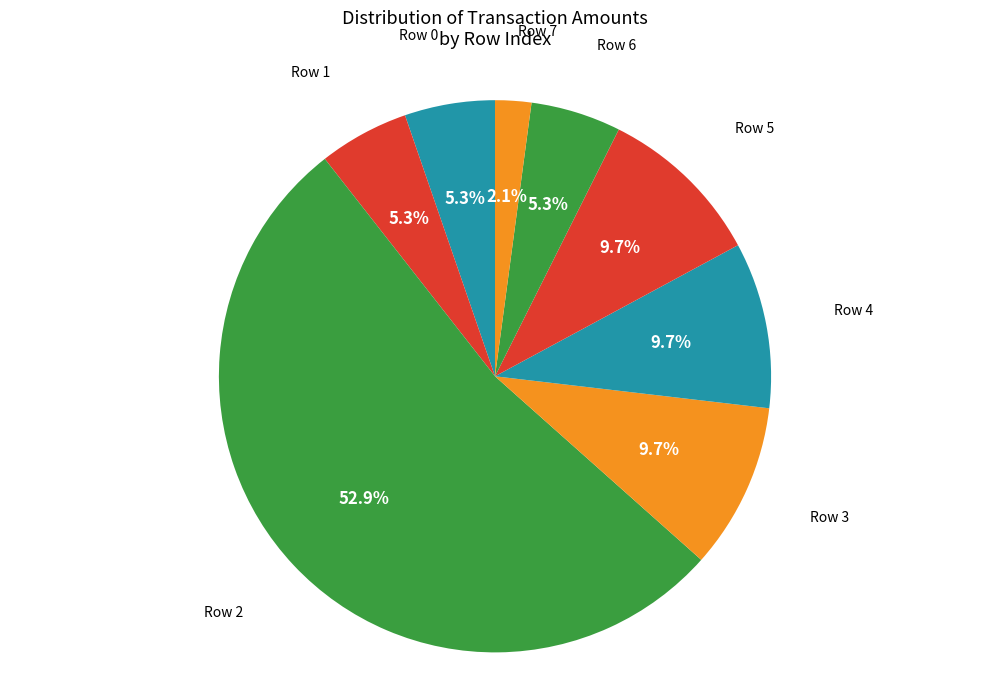

To the nearest percent, what is the difference between the largest and smallest slice percentages?

51%